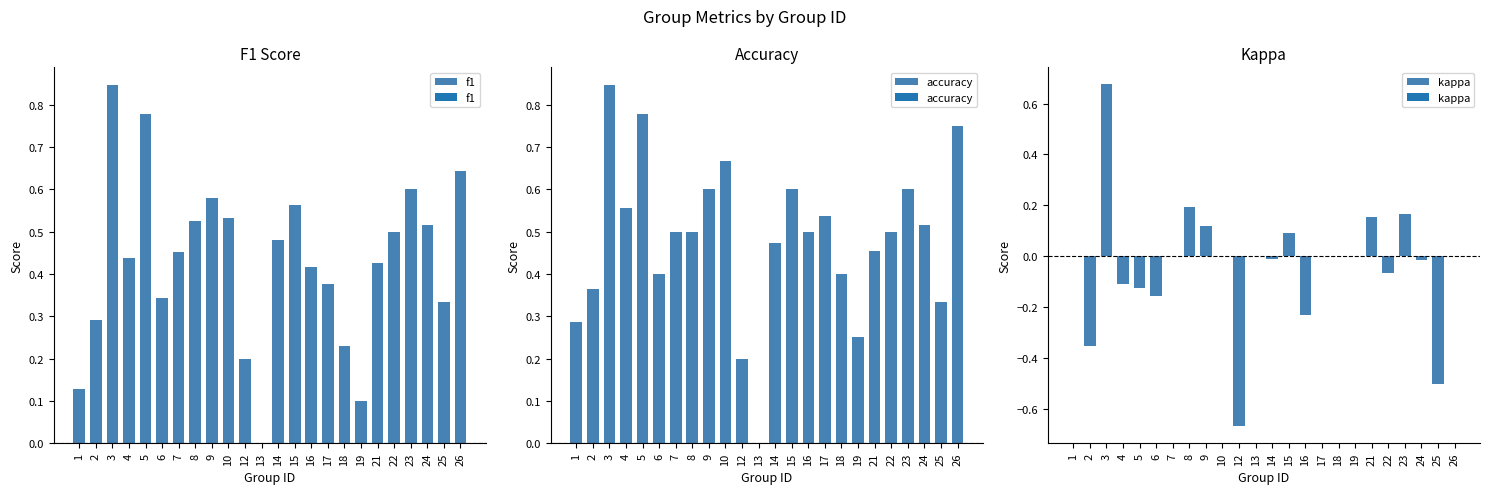

What is the maximum value shown in the chart?

0.8